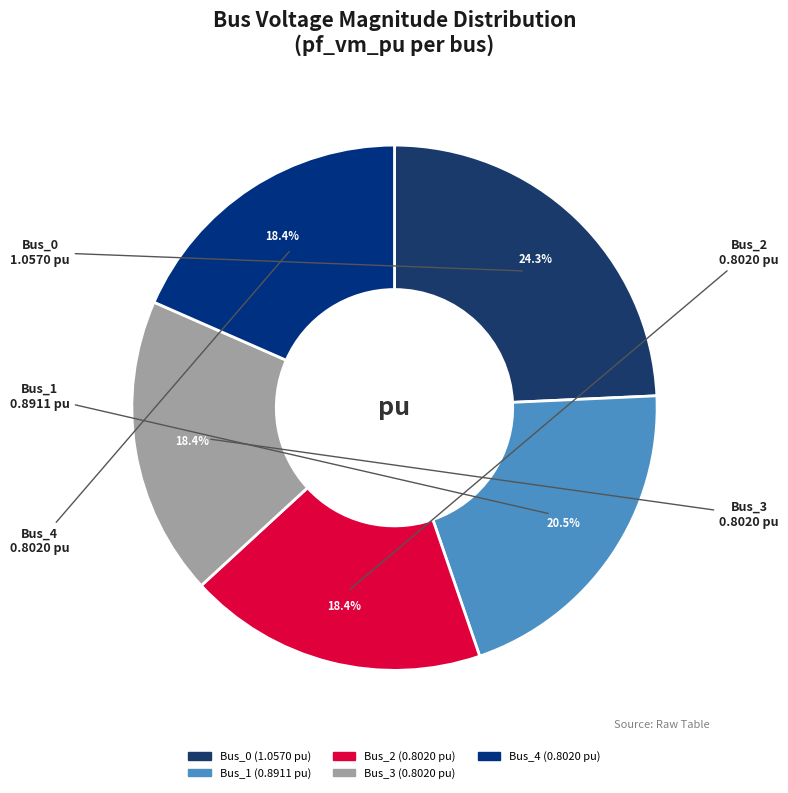

Between Bus_0 and Bus_3, which is larger?

Bus_0